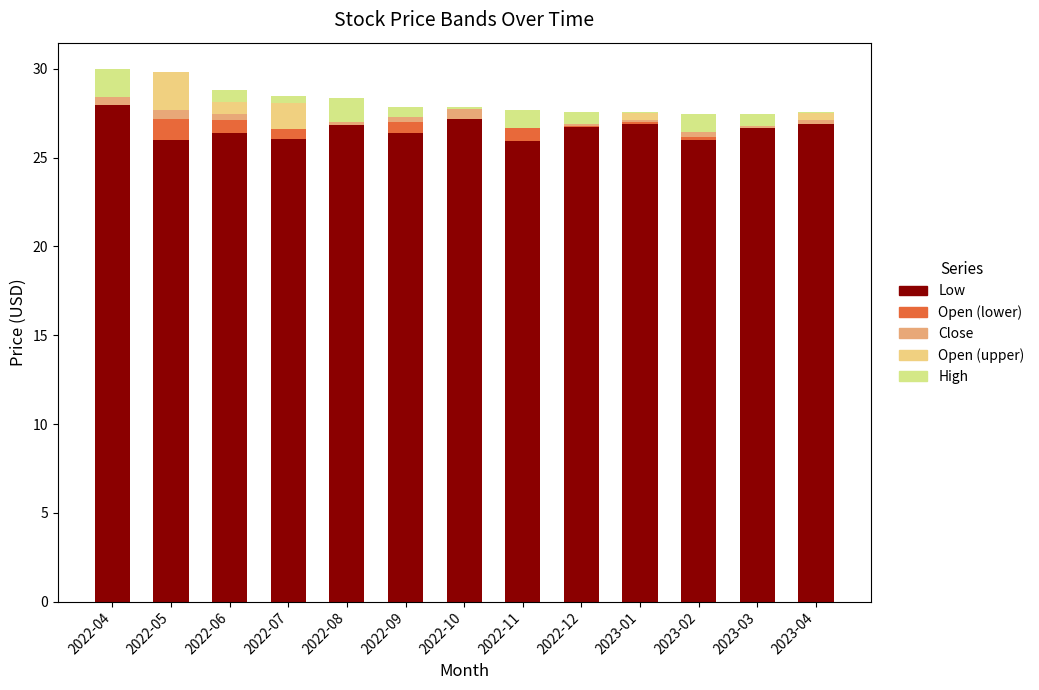

Is the value of Open (lower) at 2022-09 greater than the value of Open (upper) at 2022-12?

Yes